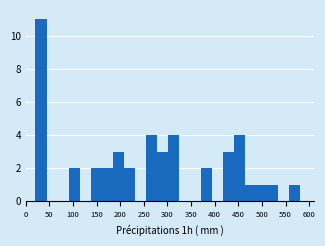

Reading left to right, transcribe this chart: for each bar, give the range it covers on the x-axis and its height. Neither the bar edges nor the heights are printed on the chart, so give them approximately, as read against the axes.

20 to 45: 11
45 to 65: 0
65 to 90: 0
90 to 115: 2
115 to 135: 0
135 to 160: 2
160 to 185: 2
185 to 205: 3
205 to 230: 2
230 to 255: 0
255 to 280: 4
280 to 300: 3
300 to 325: 4
325 to 350: 0
350 to 370: 0
370 to 395: 2
395 to 420: 0
420 to 440: 3
440 to 465: 4
465 to 490: 1
490 to 510: 1
510 to 535: 1
535 to 560: 0
560 to 580: 1